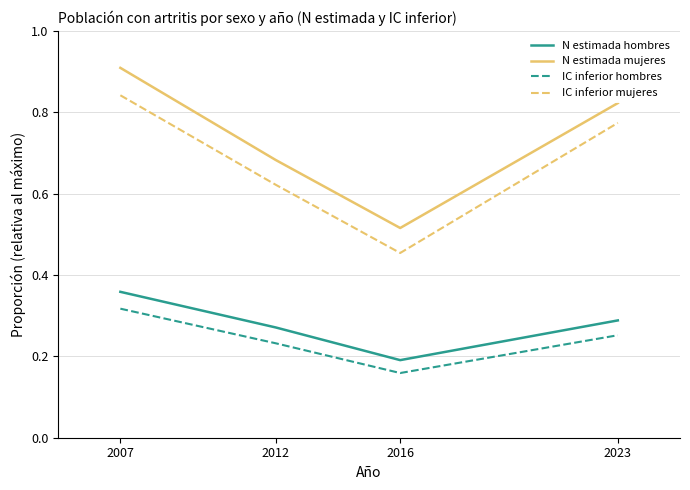

What is the highest value of the N estimada mujeres series?

0.9